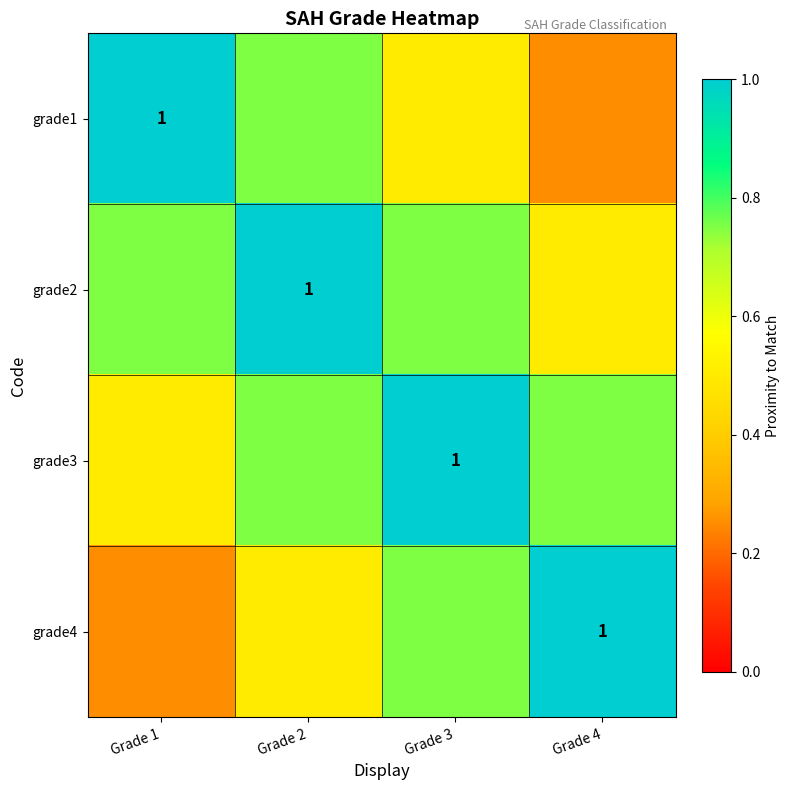

What is the maximum value for grade3?

1.0